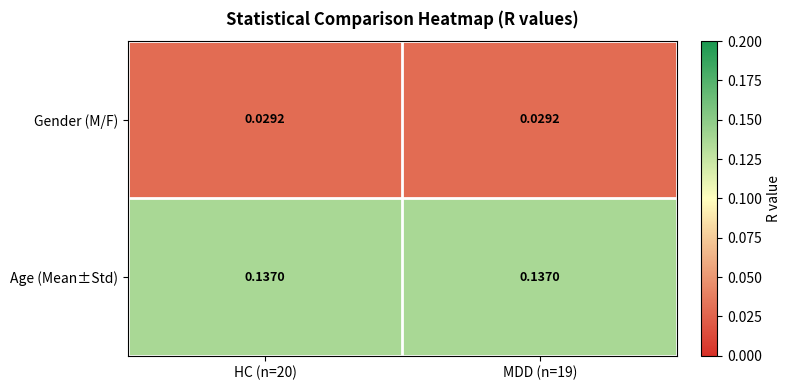

At how many categories does at least one series exceed 0?

2